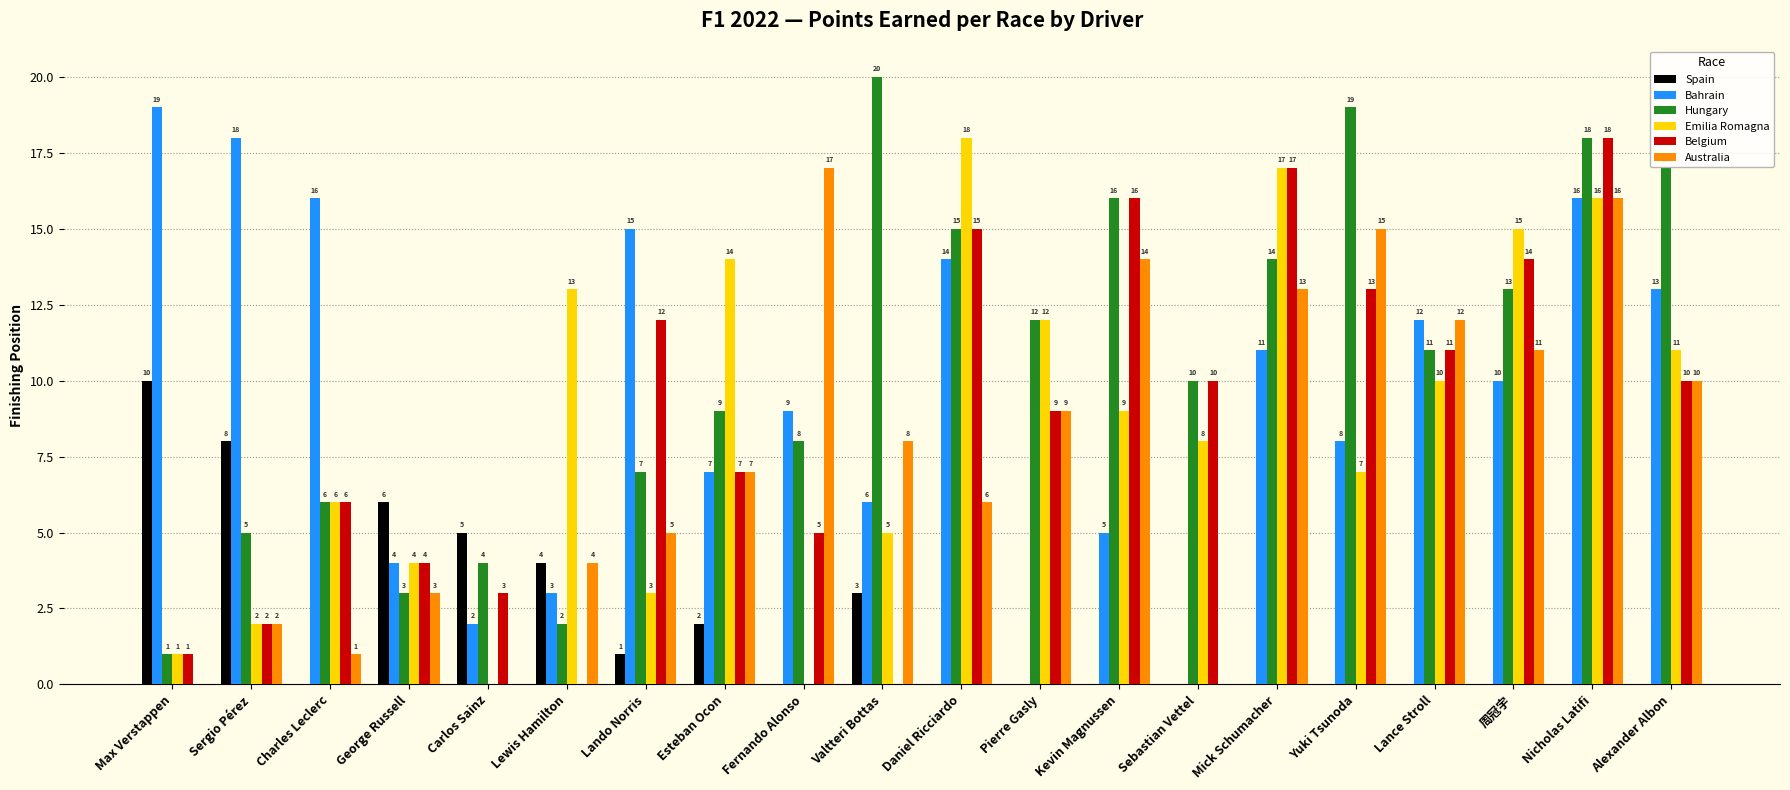

Reading left to right, what are all the values shown in this chart?

Spain: Max Verstappen=10	Sergio Pérez=8	Charles Leclerc=0	George Russell=6	Carlos Sainz=5	Lewis Hamilton=4	Lando Norris=1	Esteban Ocon=2	Fernando Alonso=0	Valtteri Bottas=3	Daniel Ricciardo=0	Pierre Gasly=0	Kevin Magnussen=0	Sebastian Vettel=0	Mick Schumacher=0	Yuki Tsunoda=0	Lance Stroll=0	周冠宇=0	Nicholas Latifi=0	Alexander Albon=0
Bahrain: Max Verstappen=19	Sergio Pérez=18	Charles Leclerc=16	George Russell=4	Carlos Sainz=2	Lewis Hamilton=3	Lando Norris=15	Esteban Ocon=7	Fernando Alonso=9	Valtteri Bottas=6	Daniel Ricciardo=14	Pierre Gasly=0	Kevin Magnussen=5	Sebastian Vettel=0	Mick Schumacher=11	Yuki Tsunoda=8	Lance Stroll=12	周冠宇=10	Nicholas Latifi=16	Alexander Albon=13
Hungary: Max Verstappen=1	Sergio Pérez=5	Charles Leclerc=6	George Russell=3	Carlos Sainz=4	Lewis Hamilton=2	Lando Norris=7	Esteban Ocon=9	Fernando Alonso=8	Valtteri Bottas=20	Daniel Ricciardo=15	Pierre Gasly=12	Kevin Magnussen=16	Sebastian Vettel=10	Mick Schumacher=14	Yuki Tsunoda=19	Lance Stroll=11	周冠宇=13	Nicholas Latifi=18	Alexander Albon=17
Emilia Romagna: Max Verstappen=1	Sergio Pérez=2	Charles Leclerc=6	George Russell=4	Carlos Sainz=0	Lewis Hamilton=13	Lando Norris=3	Esteban Ocon=14	Fernando Alonso=0	Valtteri Bottas=5	Daniel Ricciardo=18	Pierre Gasly=12	Kevin Magnussen=9	Sebastian Vettel=8	Mick Schumacher=17	Yuki Tsunoda=7	Lance Stroll=10	周冠宇=15	Nicholas Latifi=16	Alexander Albon=11
Belgium: Max Verstappen=1	Sergio Pérez=2	Charles Leclerc=6	George Russell=4	Carlos Sainz=3	Lewis Hamilton=0	Lando Norris=12	Esteban Ocon=7	Fernando Alonso=5	Valtteri Bottas=0	Daniel Ricciardo=15	Pierre Gasly=9	Kevin Magnussen=16	Sebastian Vettel=10	Mick Schumacher=17	Yuki Tsunoda=13	Lance Stroll=11	周冠宇=14	Nicholas Latifi=18	Alexander Albon=10
Australia: Max Verstappen=0	Sergio Pérez=2	Charles Leclerc=1	George Russell=3	Carlos Sainz=0	Lewis Hamilton=4	Lando Norris=5	Esteban Ocon=7	Fernando Alonso=17	Valtteri Bottas=8	Daniel Ricciardo=6	Pierre Gasly=9	Kevin Magnussen=14	Sebastian Vettel=0	Mick Schumacher=13	Yuki Tsunoda=15	Lance Stroll=12	周冠宇=11	Nicholas Latifi=16	Alexander Albon=10